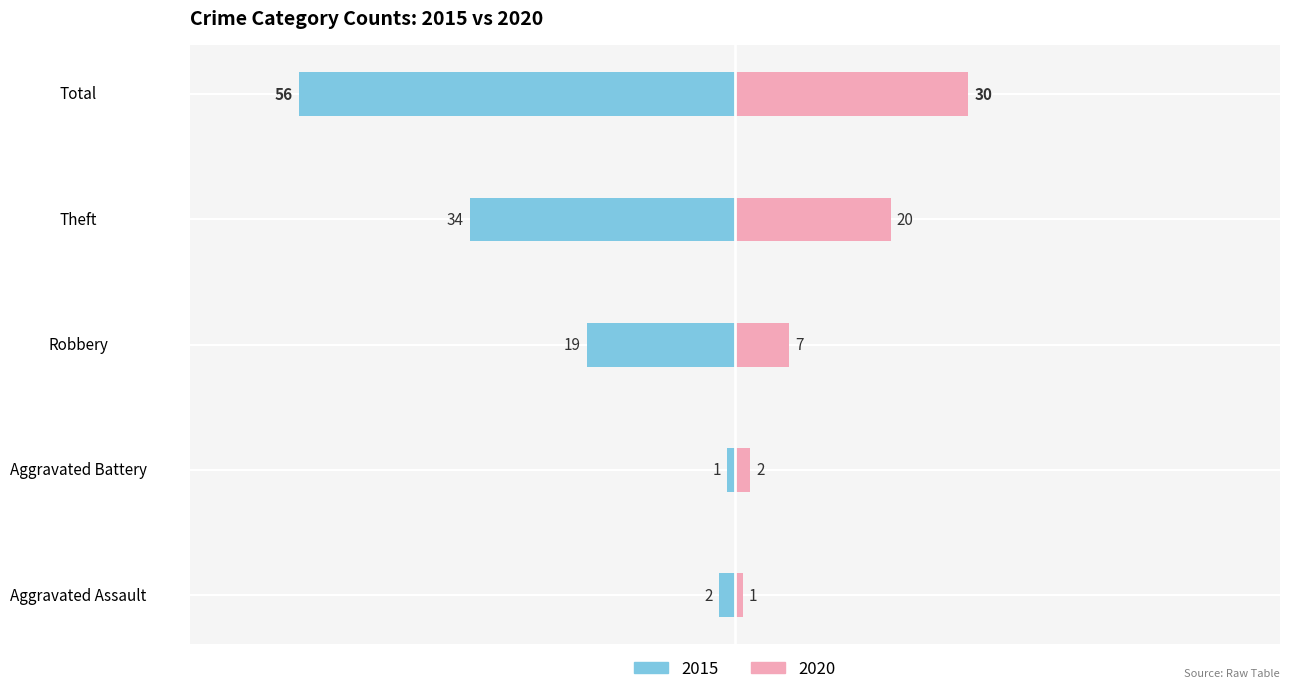

Reading right to left, transcribe all the data shown in this chart.

2015: -56	-34	-19	-1	-2
2020: 30	20	7	2	1